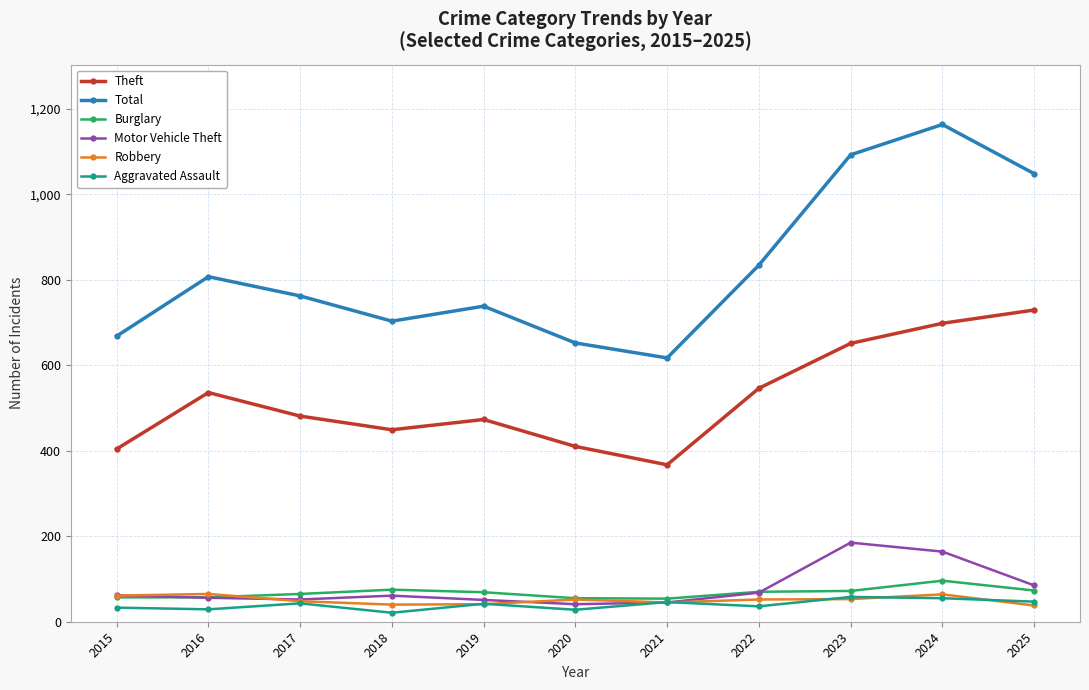

Does the chart display data point markers on the line(s)?

Yes